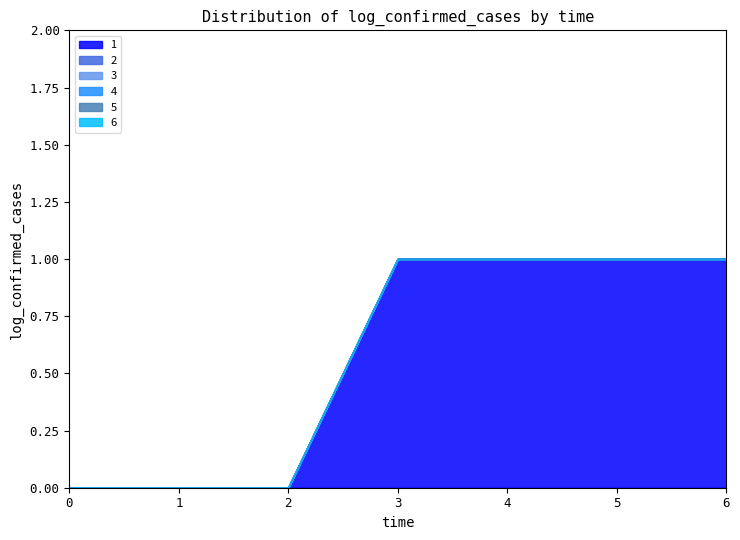

True or false: 1 has more than 1 interior local peaks.

False